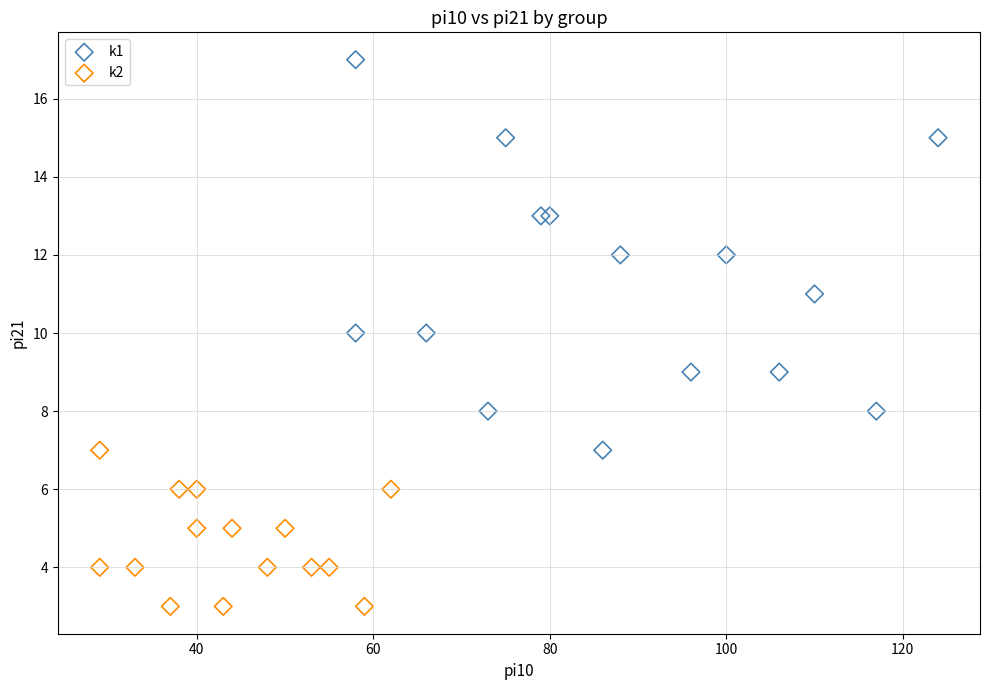

What are all the series names shown in the legend?

k1, k2